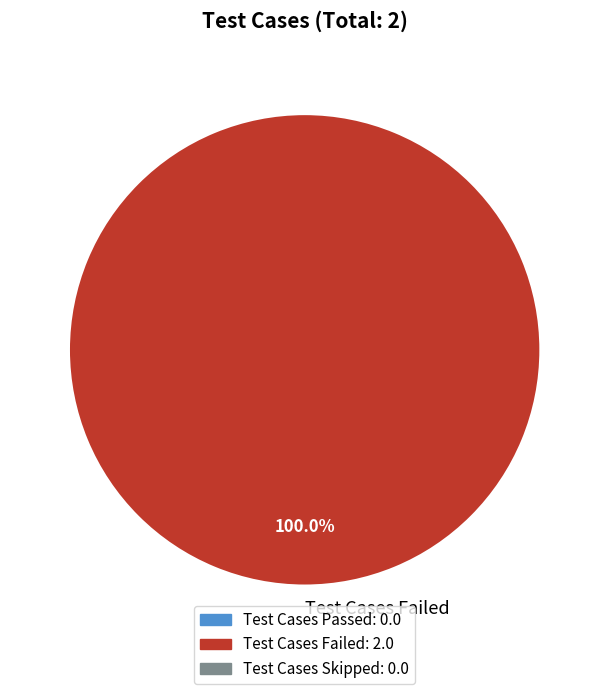

The Test Cases Failed slice represents 100% of the pie. True or false?

True